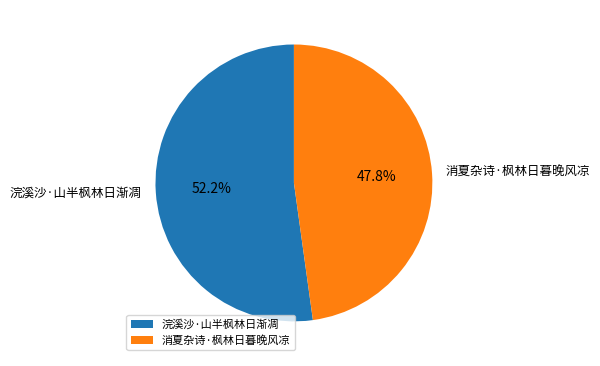

Rank the categories by value from highest to lowest.

浣溪沙·山半枫林日渐凋, 消夏杂诗·枫林日暮晚风凉